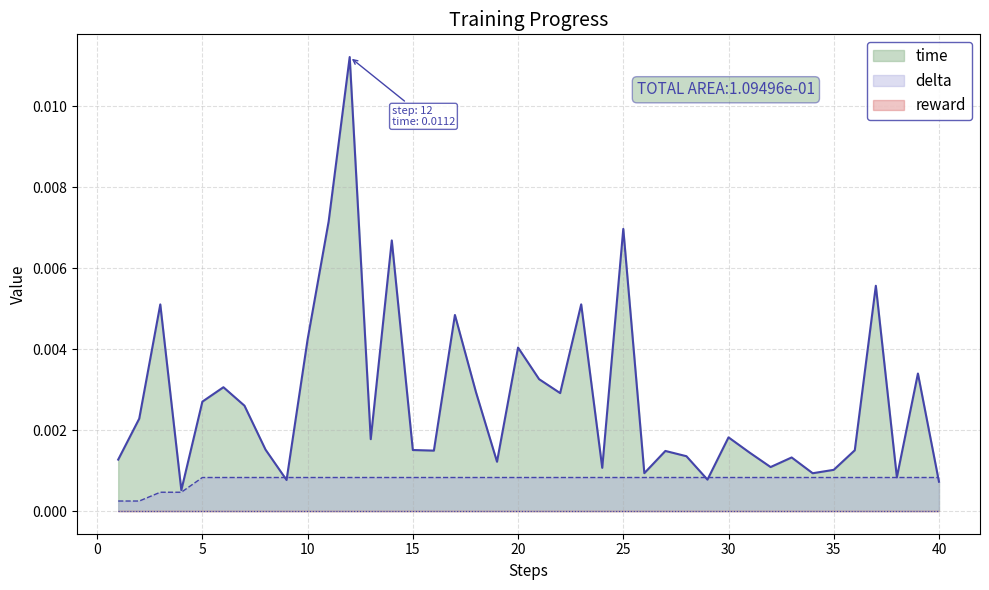

Which series has the largest range (max minus min)?

time